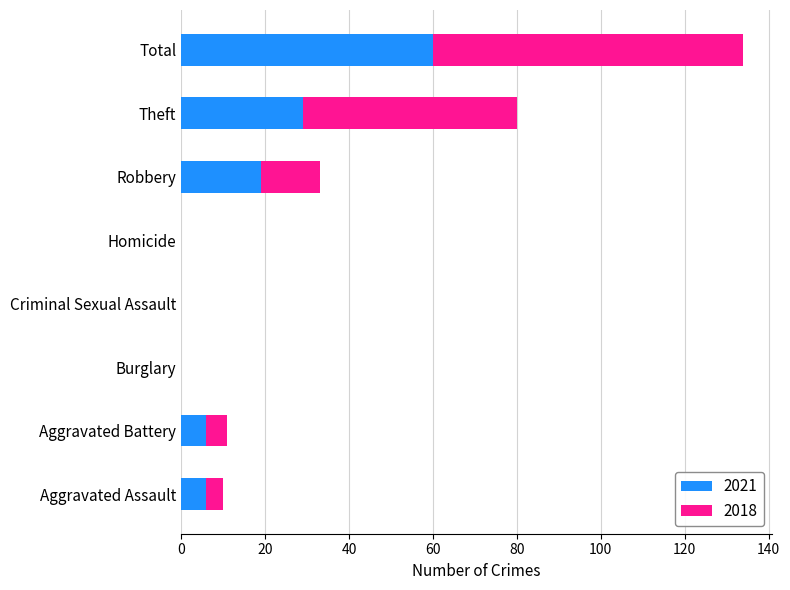

At which category is the sum across all series the highest?

Total